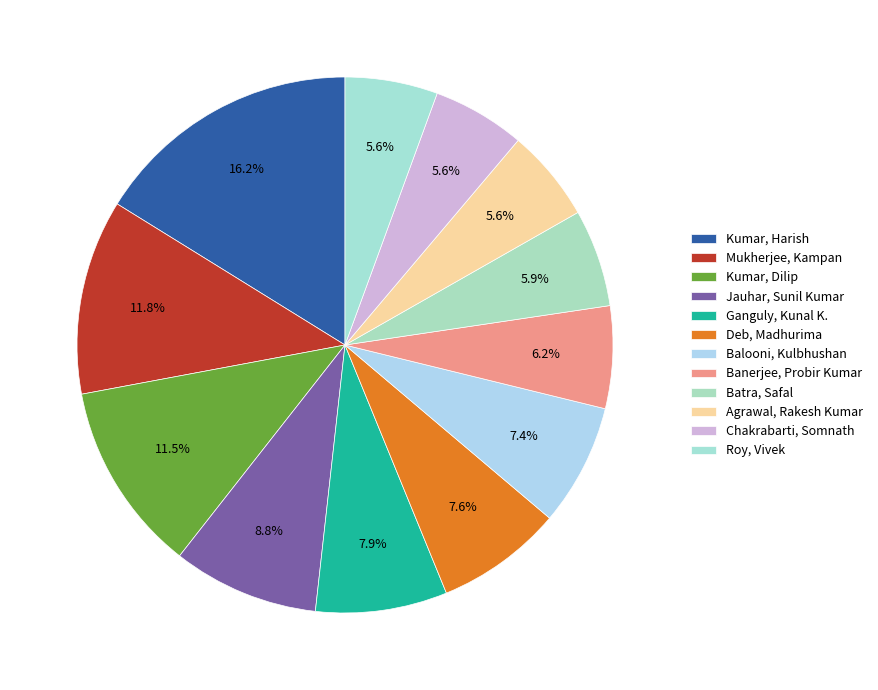

Count the number of slices in the pie.

12